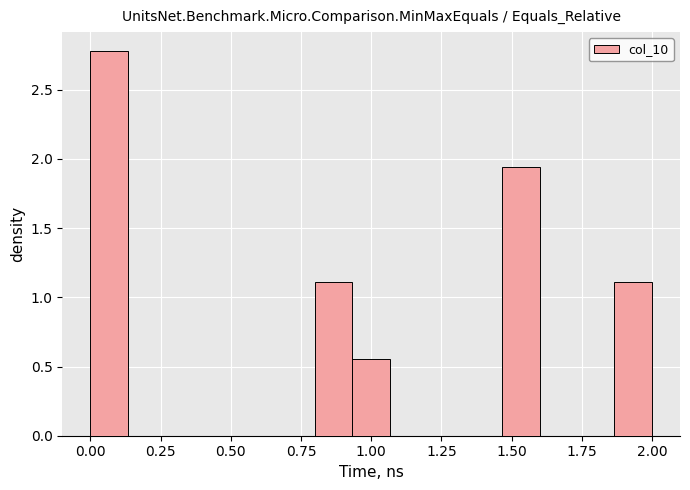

Around what value on the x-axis is the tallest bar? Give the approximate position of its centre, as read against the axis.

0.05